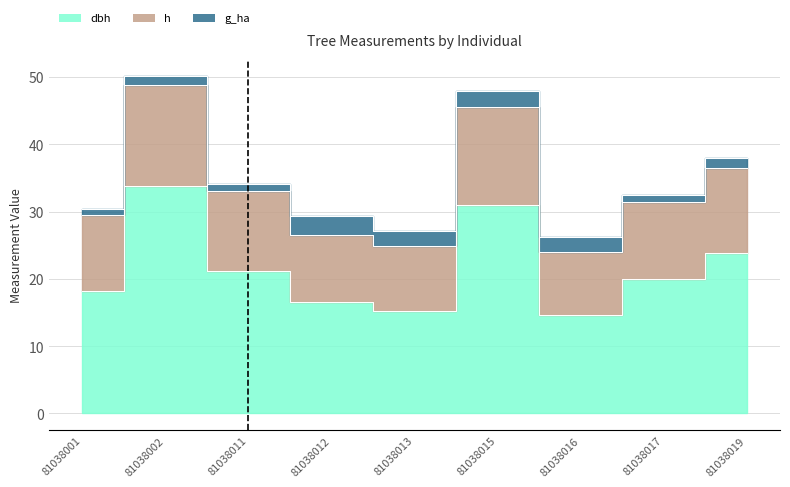

At which category is the sum across all series the highest?

81038002